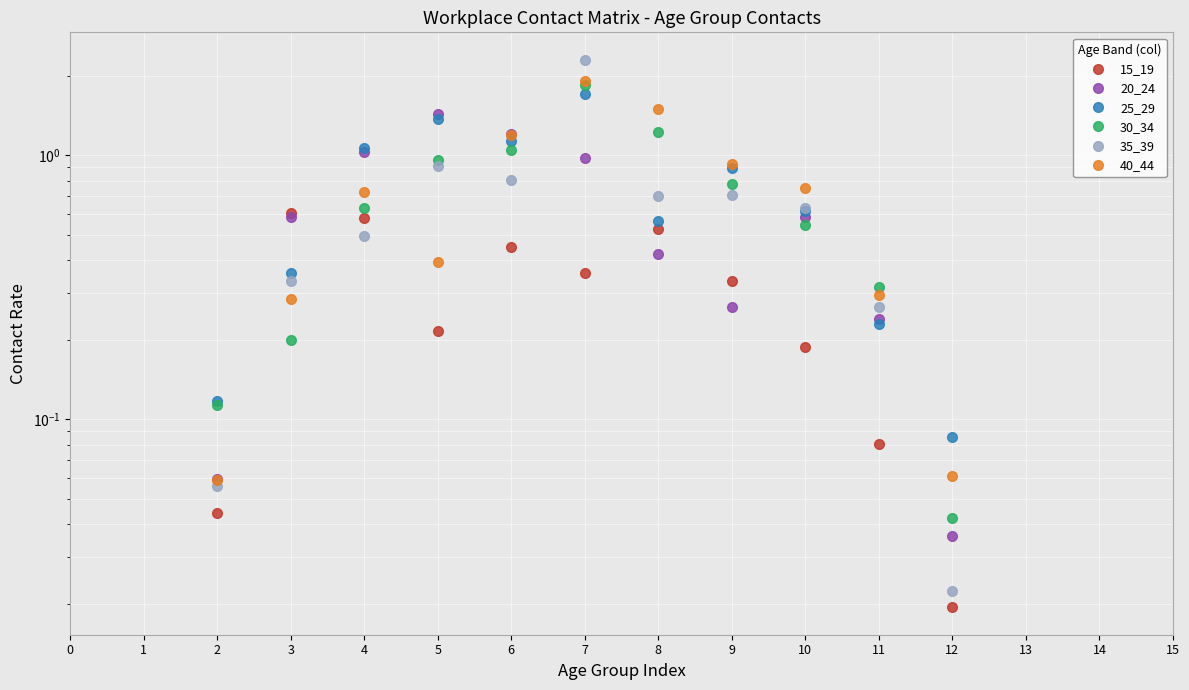

What is the difference between the 30_34 values at 4 and 3?

0.4